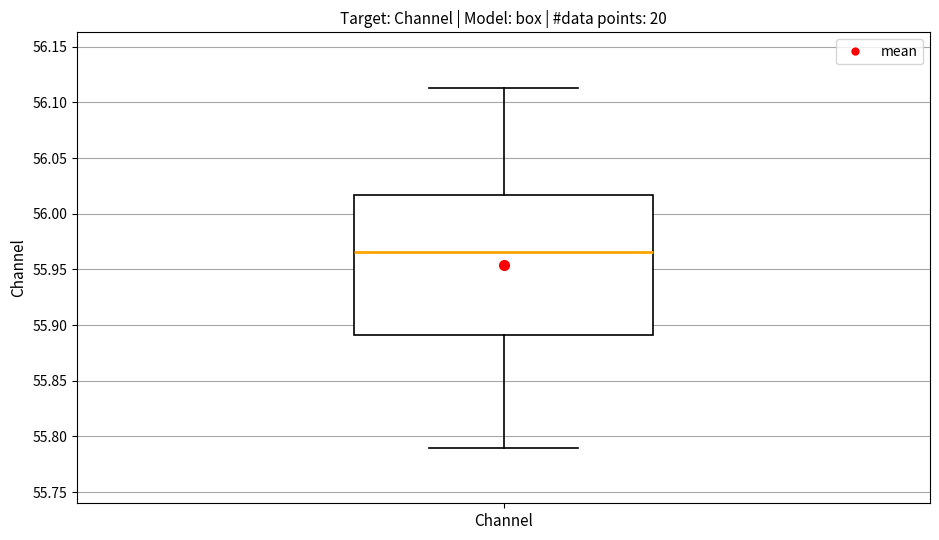

Transcribe this box plot: give where the median line is, the range the box spans, and where the two whiskers end, as read against the y-axis. The values are not printed on the chart, so give them approximately, as read against the axis.

median 55.965, box 55.890 to 56.015, whiskers 55.790 to 56.115